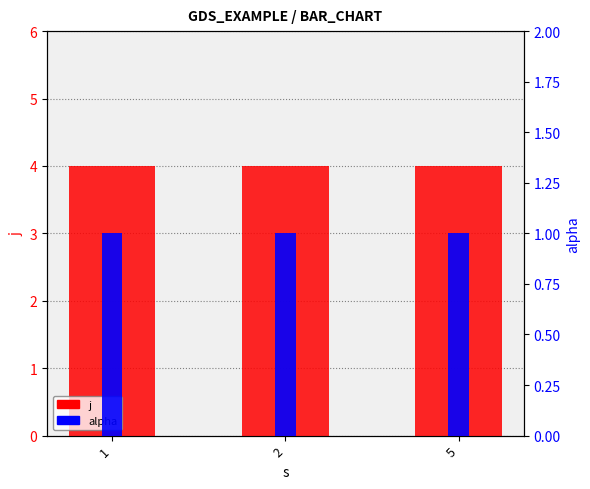

Which category has the lowest value in the alpha series?

1